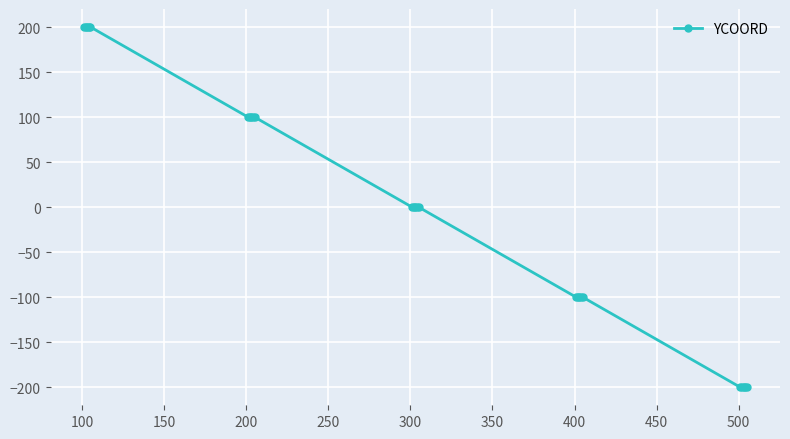

What is the maximum value shown in the chart?

200